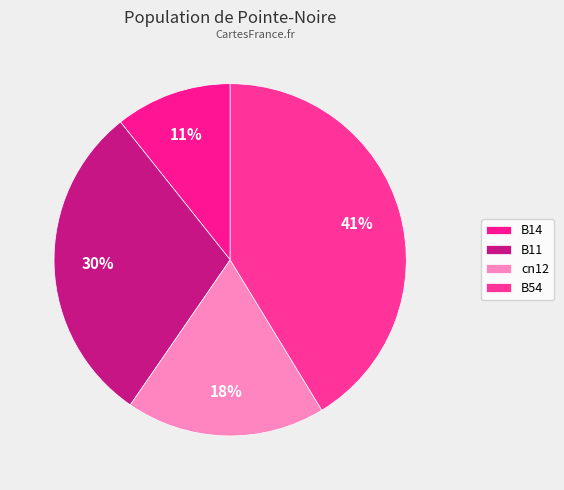

To the nearest percent, what portion does B54 represent?

41%